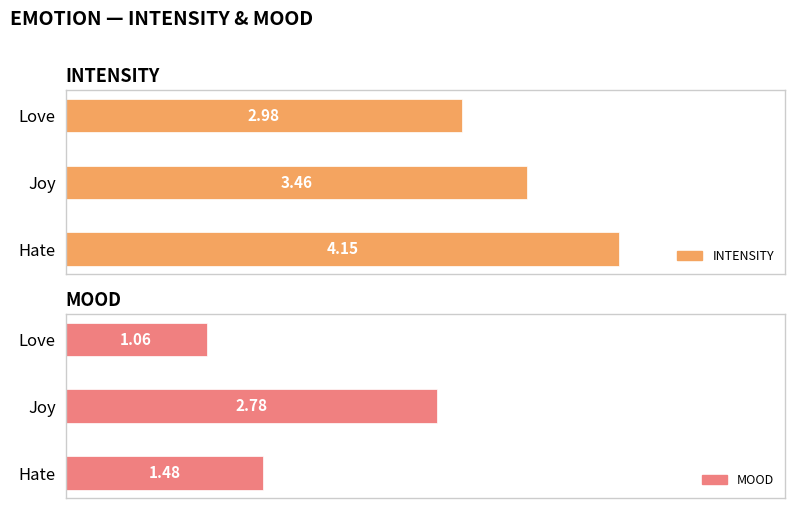

Reading right to left, extract all data points from this chart.

INTENSITY: 4.2	3.5	3.0
MOOD: 1.5	2.8	1.1